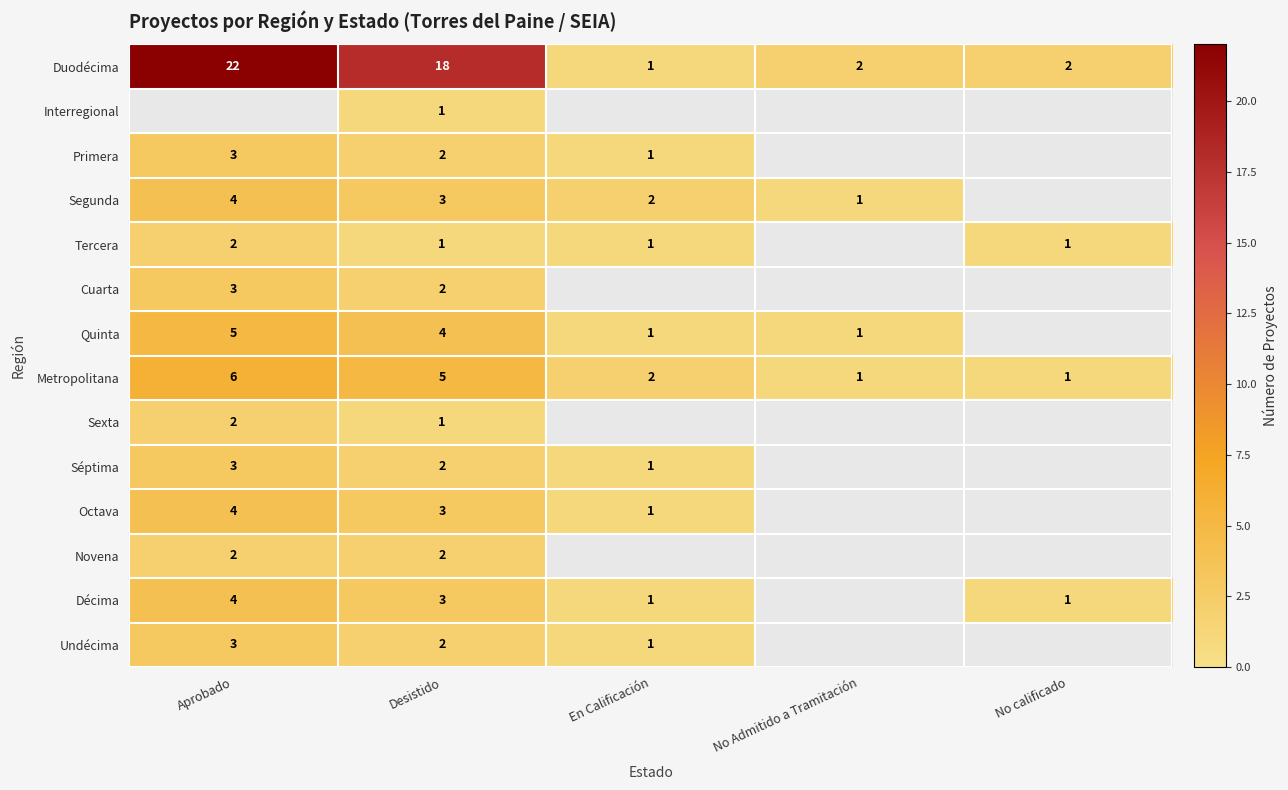

What is the average value of the Metropolitana series?

3